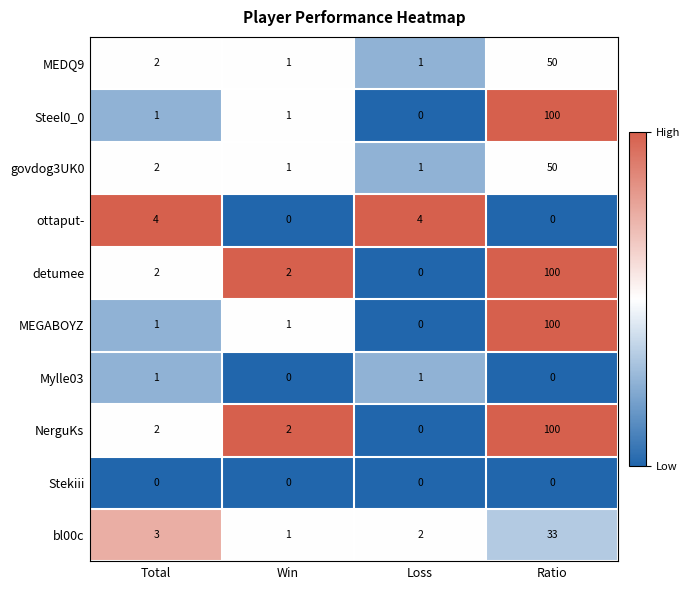

True or false: bl00c has a value of 33 at Ratio.

True